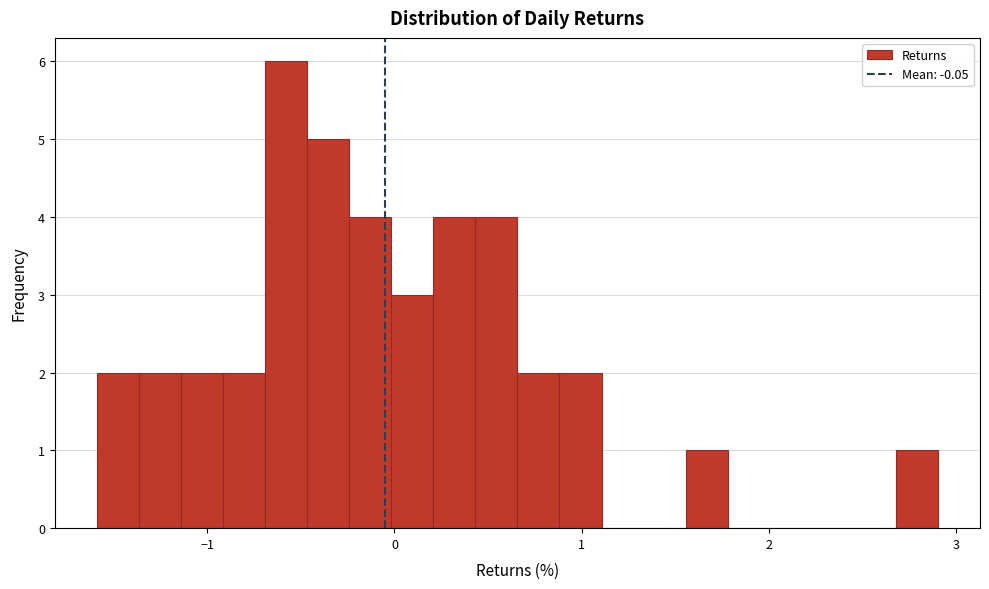

Around what value on the x-axis is the tallest bar? Give the approximate position of its centre, as read against the axis.

-0.6